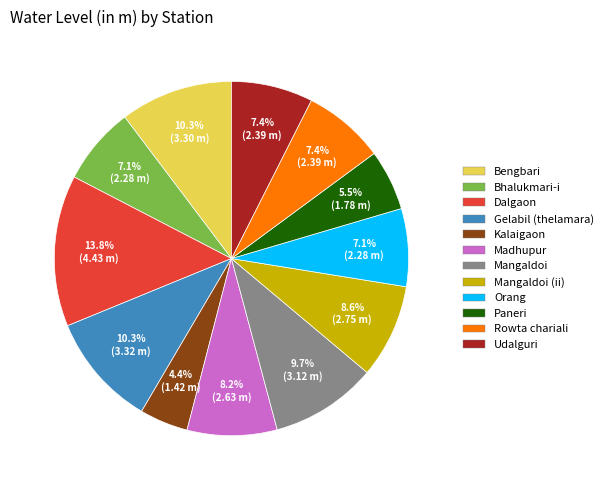

Is there a majority slice in this chart?

No